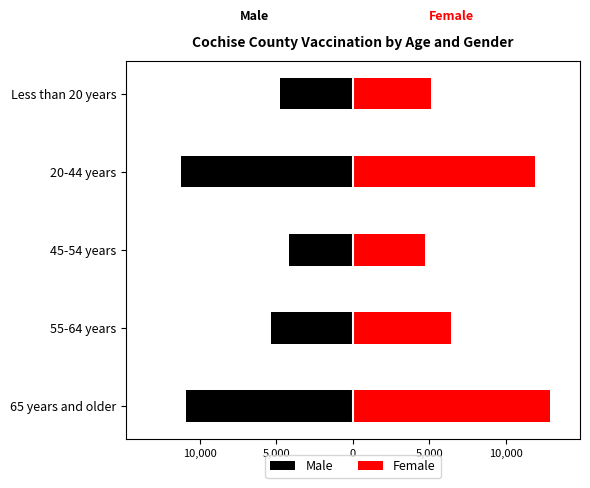

Is the value of Female at Less than 20 years greater than the value of Male at 55-64 years?

Yes